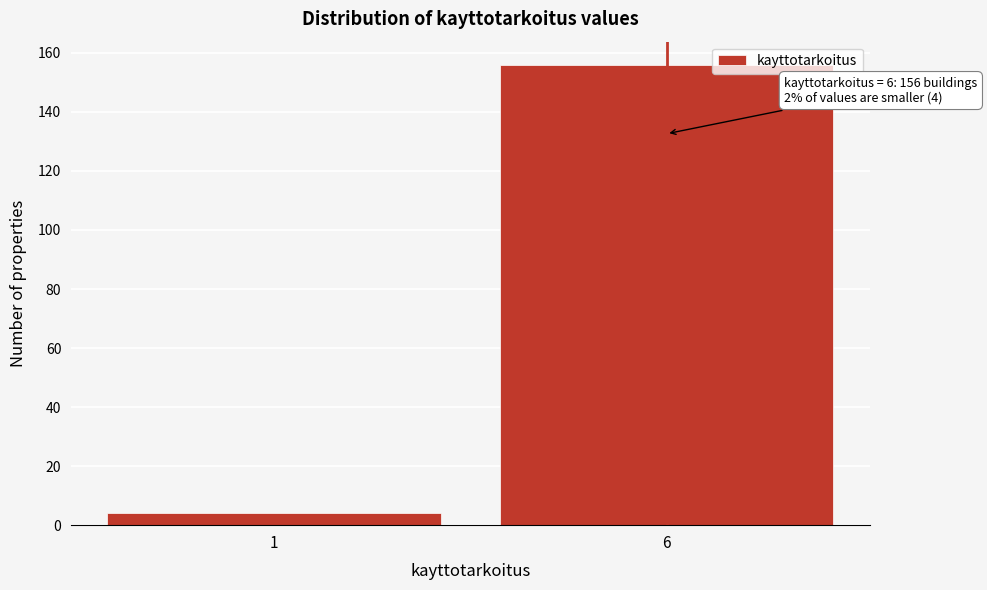

Reading right to left, what are all the values shown in this chart?

156	4